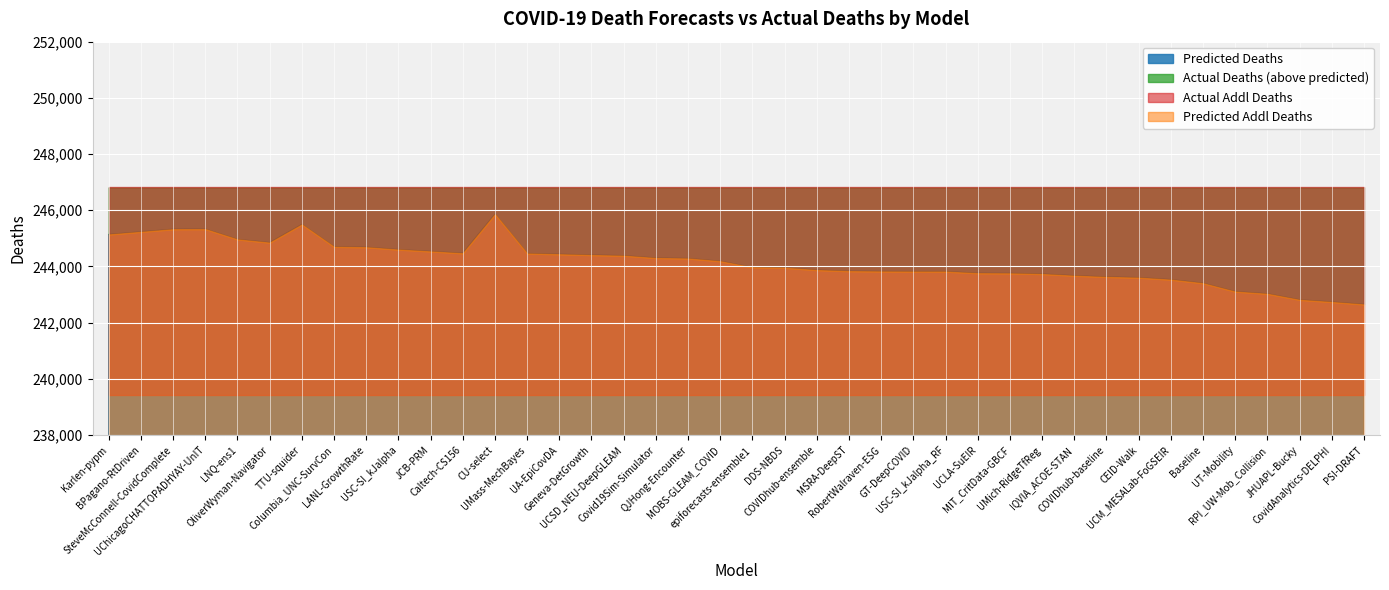

True or false: Actual Addl Deaths and Actual Deaths cross at least once.

False